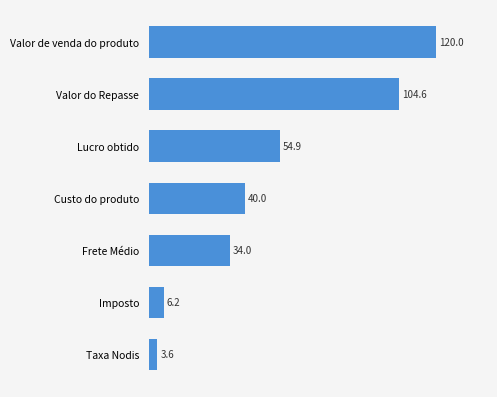

What is the difference between the maximum and second lowest values?

113.8